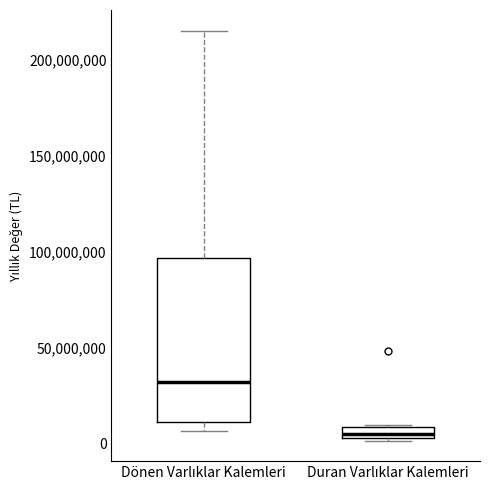

Where is the upper edge of the box for Dönen Varlıklar Kalemleri on the y-axis? The values are not printed on the chart, so give them approximately, as read against the axis.

95000000